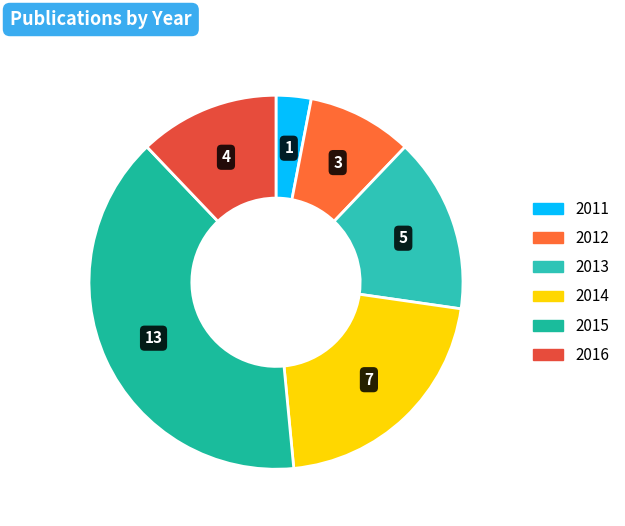

Count the number of slices in the pie.

6